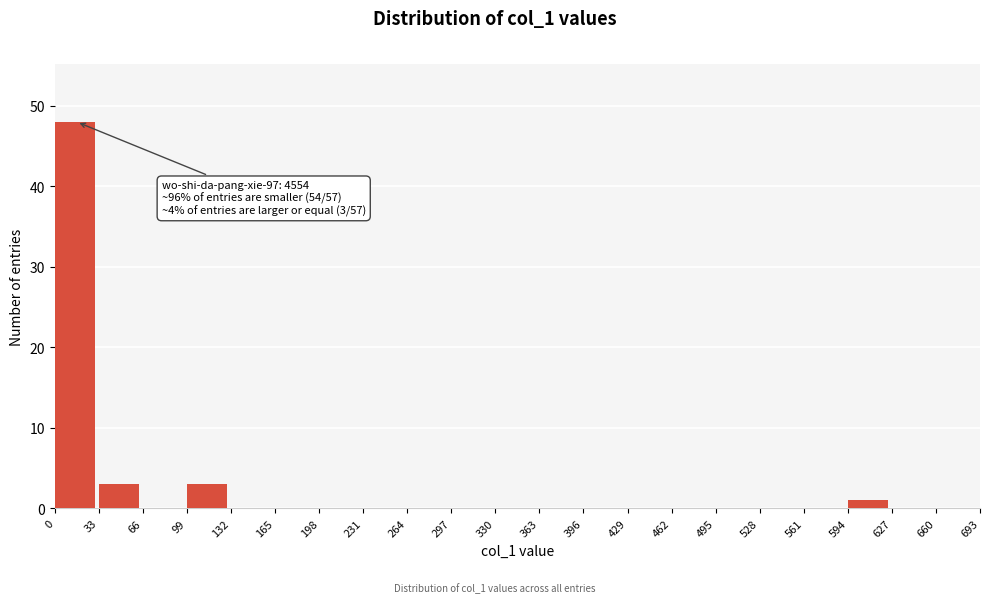

Over which range of the x-axis is the bar tallest?

0 to 33